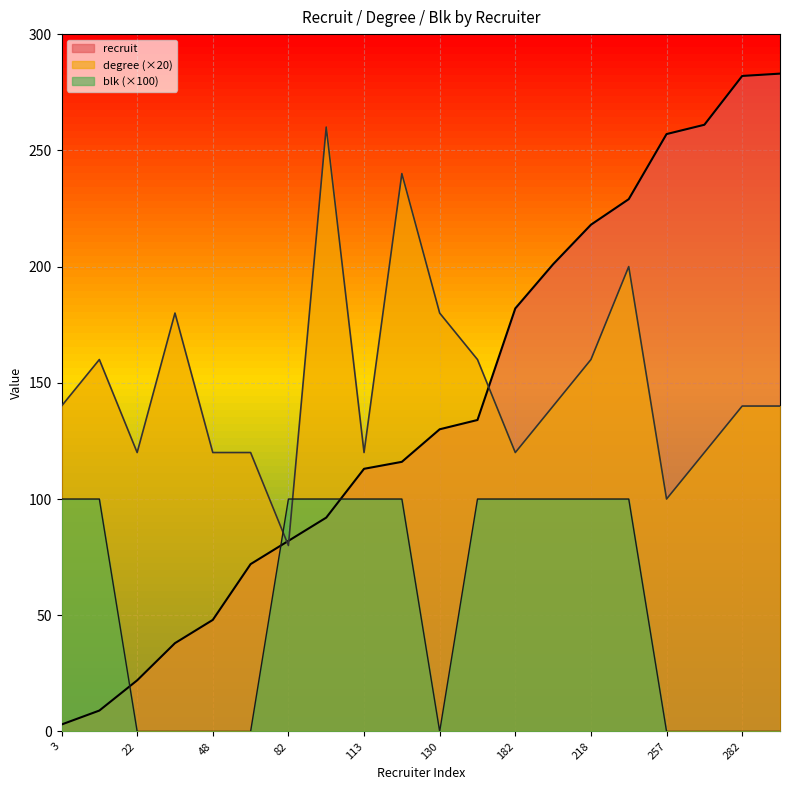

At which label does blk reach its peak?

3